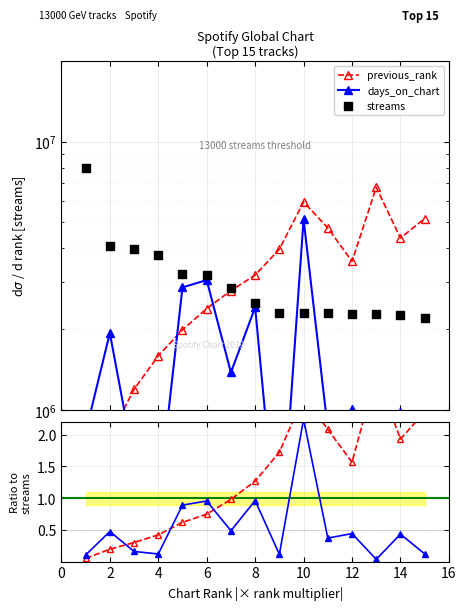

Which series has the largest total across all categories?

streams